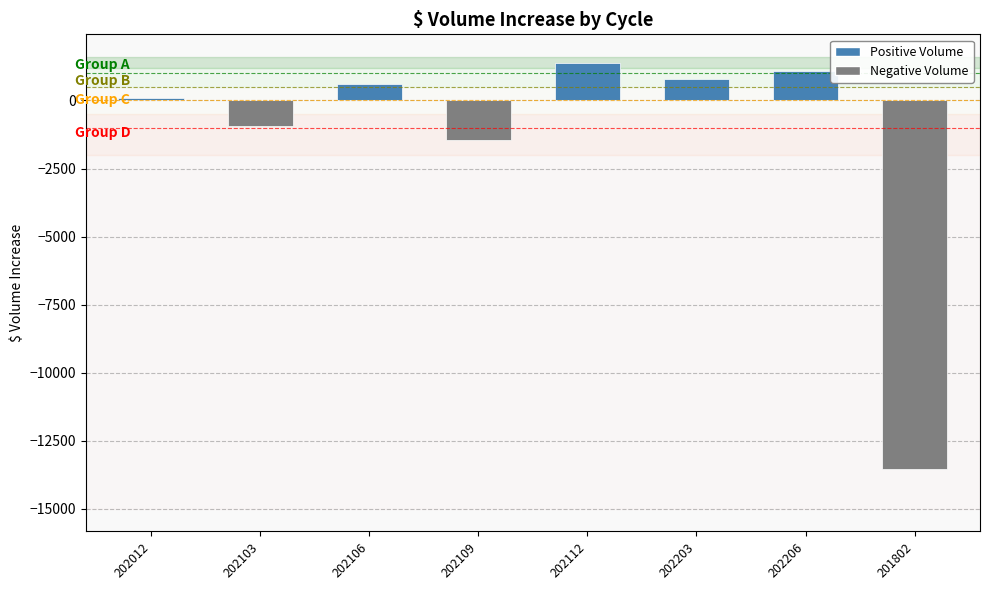

What is the label of the 7th bar from the left?

202206